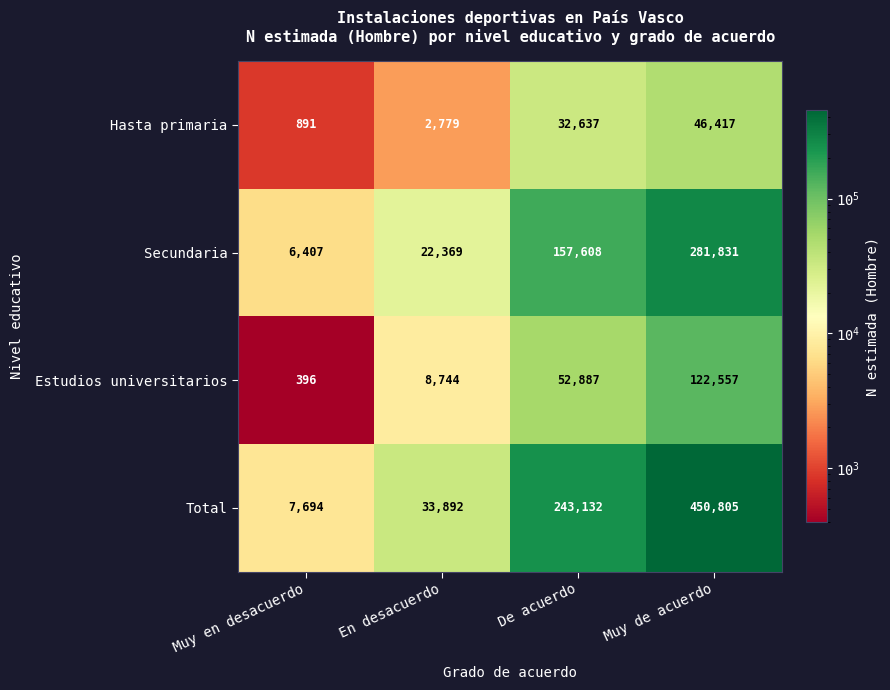

At which label does Estudios universitarios reach its peak?

Muy de acuerdo